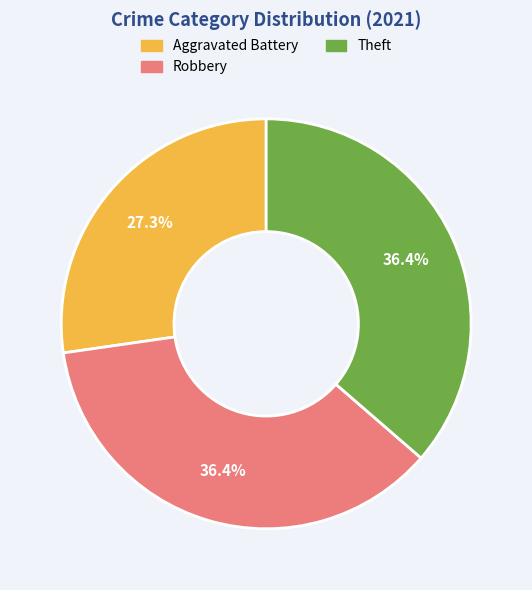

Which has a higher value, Aggravated Battery or Robbery?

Robbery